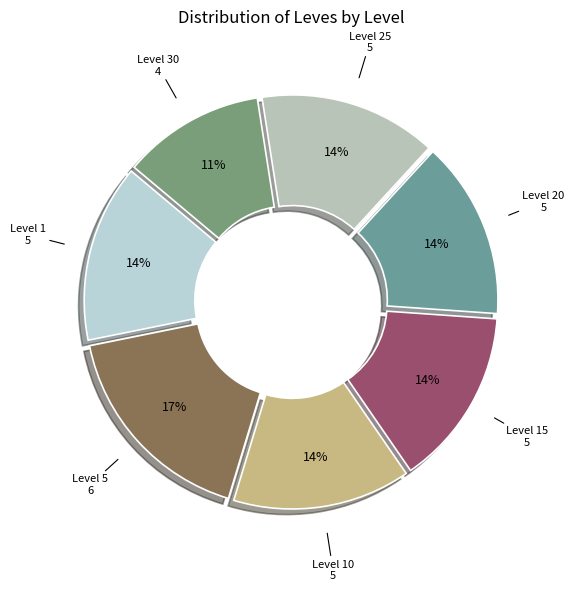

How many segments does this pie chart have?

7